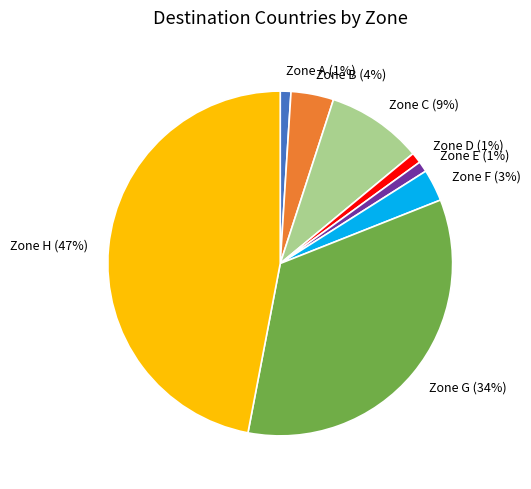

Do Zone C and Zone A together represent more than half of the pie?

No